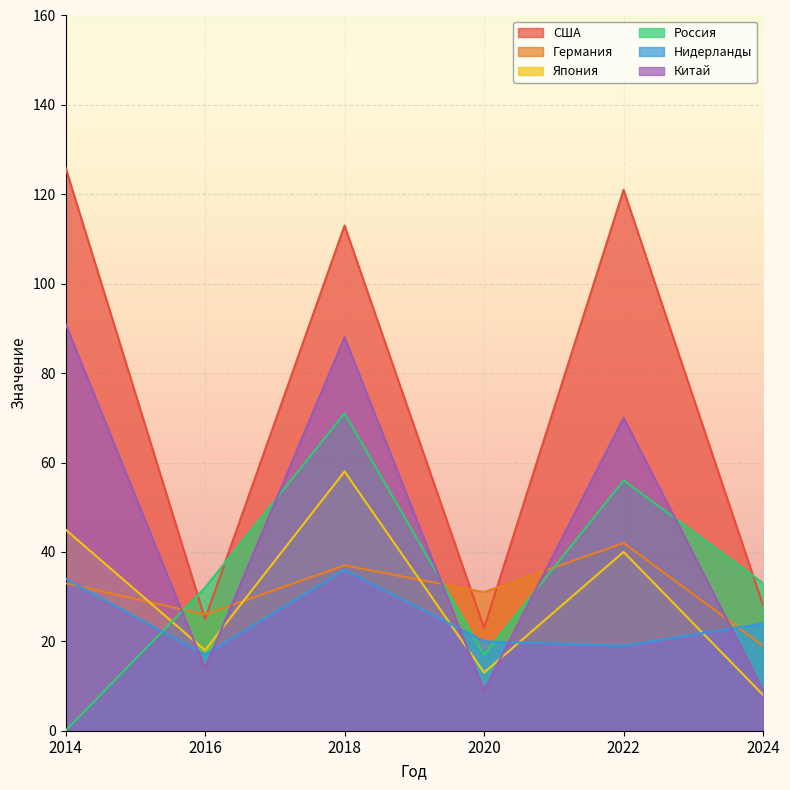

How many interior local valleys does the Китай series have?

2